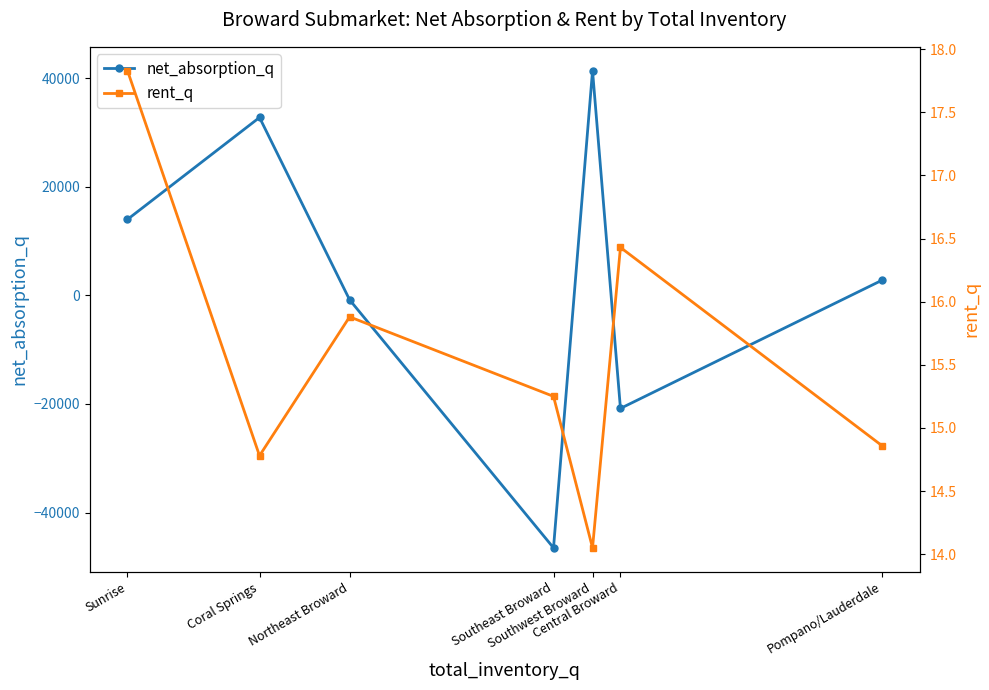

Is it true that net_absorption_q equals 41386.0 at Southwest Broward?

True